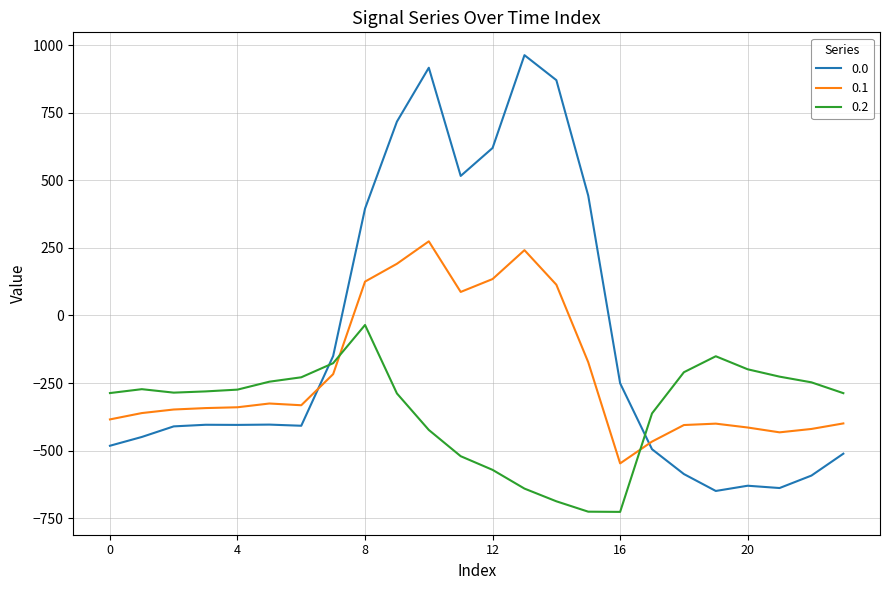

Which series ends up on top after the final intersection of 0.2 and 0.1?

0.2